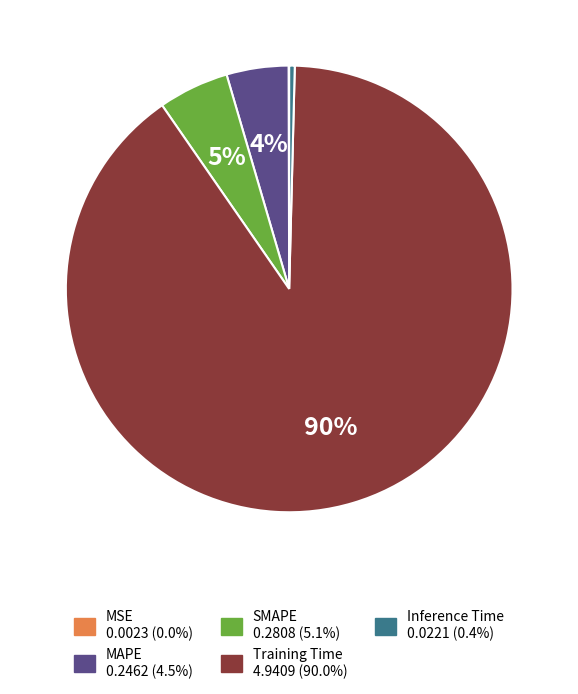

Which category has the biggest portion of the pie?

Training Time